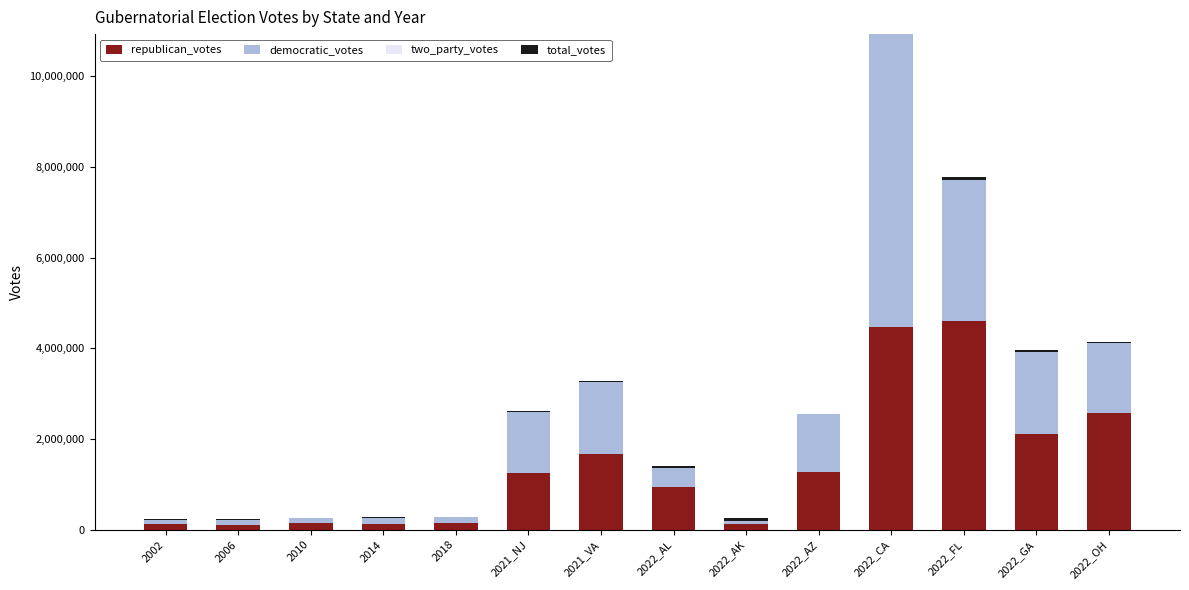

What is the sum of all republican_votes values?

19707161